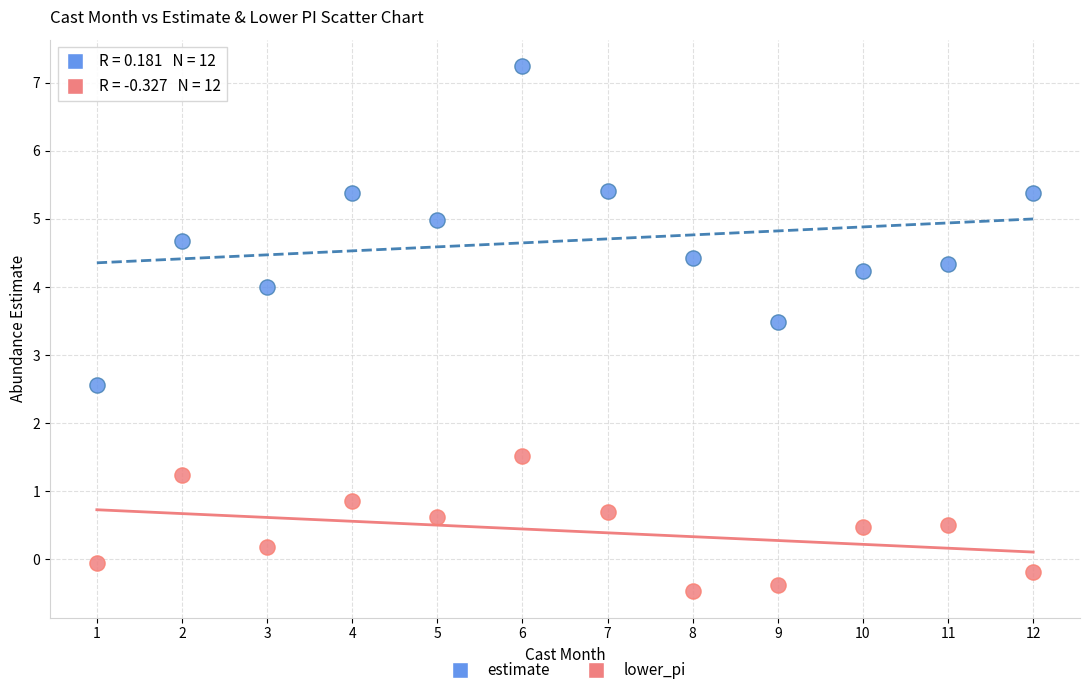

Which series contains the highest Y value?

estimate